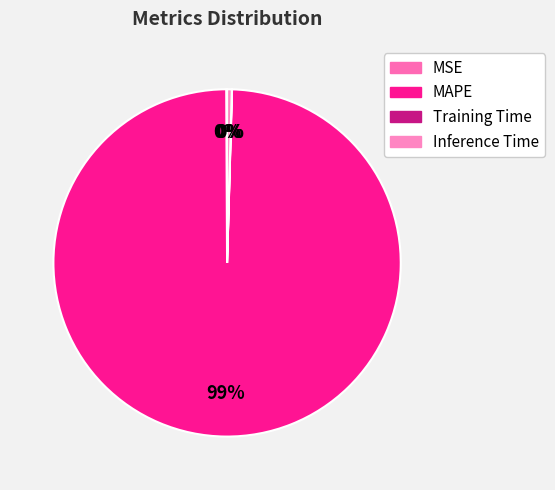

How many segments does this pie chart have?

4